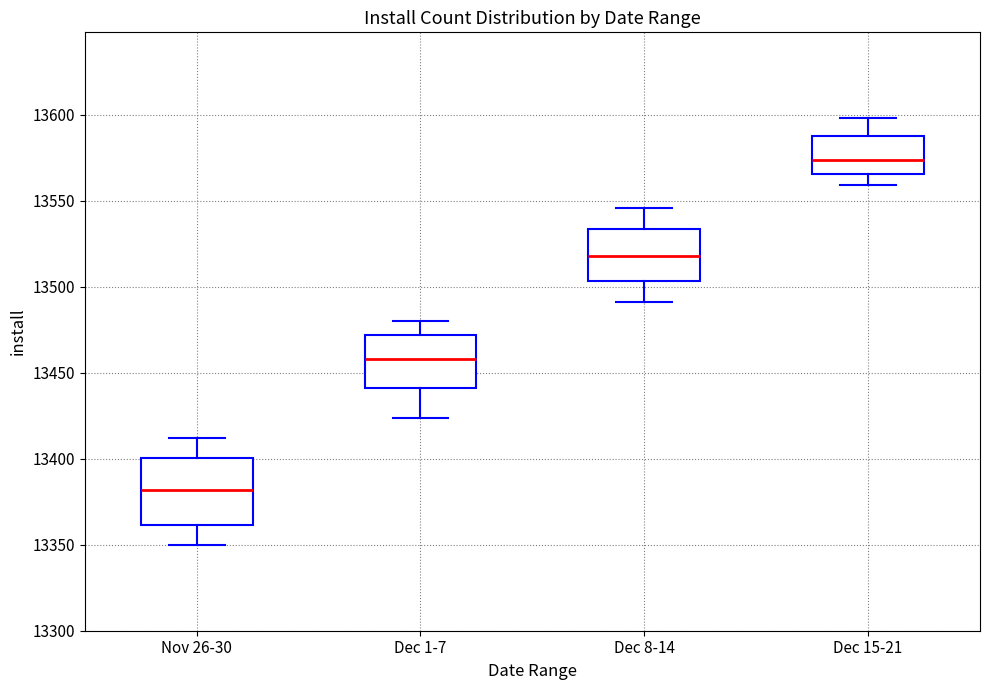

Reading left to right, read every box against the y-axis: the position of its median line, the range the box covers, and the ends of its whiskers. The values are not printed on the chart, so give them approximately, as read against the axis.

Nov 26-30: median 13380, box 13360 to 13400, whiskers 13350 to 13410
Dec 1-7: median 13460, box 13440 to 13470, whiskers 13425 to 13480
Dec 8-14: median 13520, box 13505 to 13535, whiskers 13490 to 13545
Dec 15-21: median 13575, box 13565 to 13590, whiskers 13560 to 13600